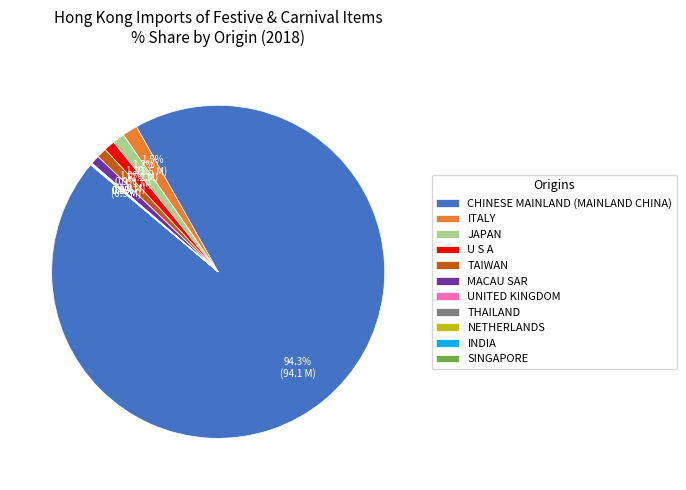

What is the majority slice?

CHINESE MAINLAND (MAINLAND CHINA)